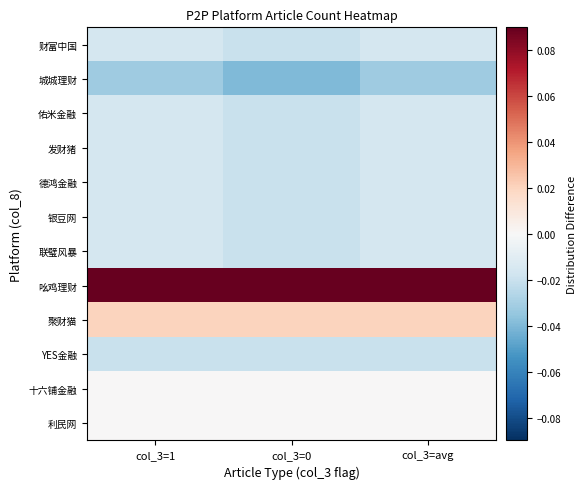

Which label corresponds to the smallest value in the chart?

col_3=0